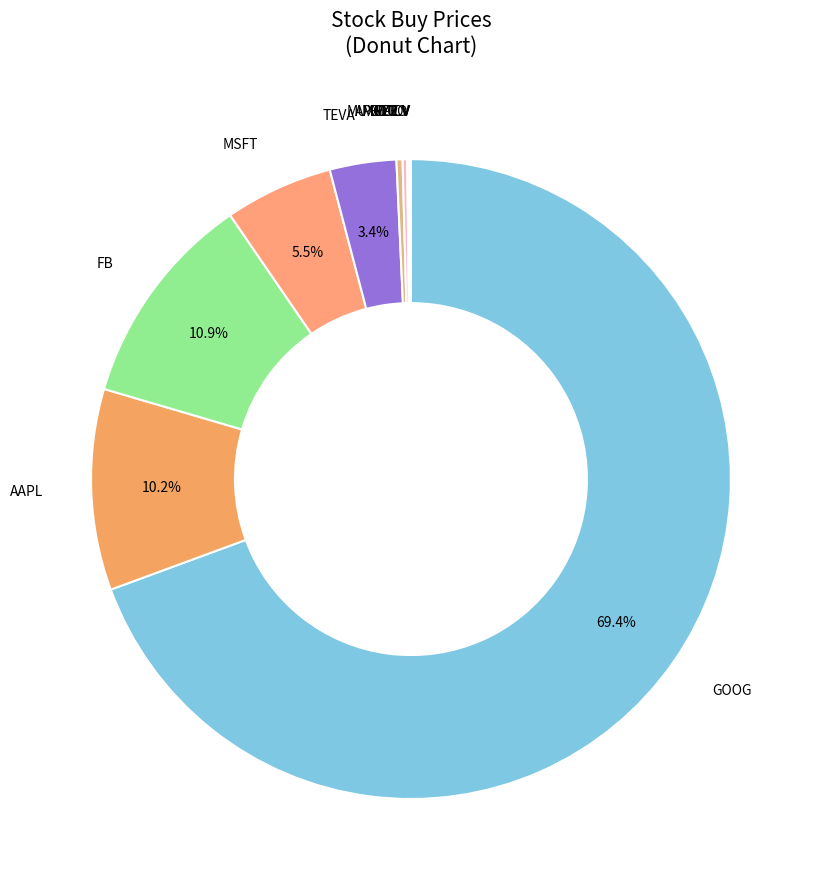

To the nearest percent, what is the difference between the largest and smallest slice percentages?

69%